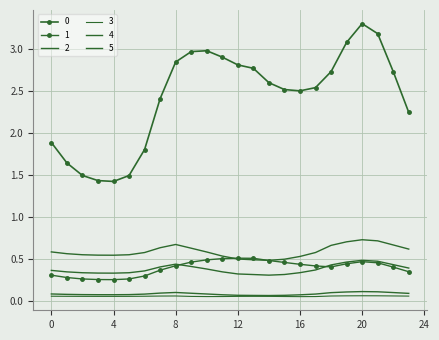

At which category is the sum across all series the highest?

20